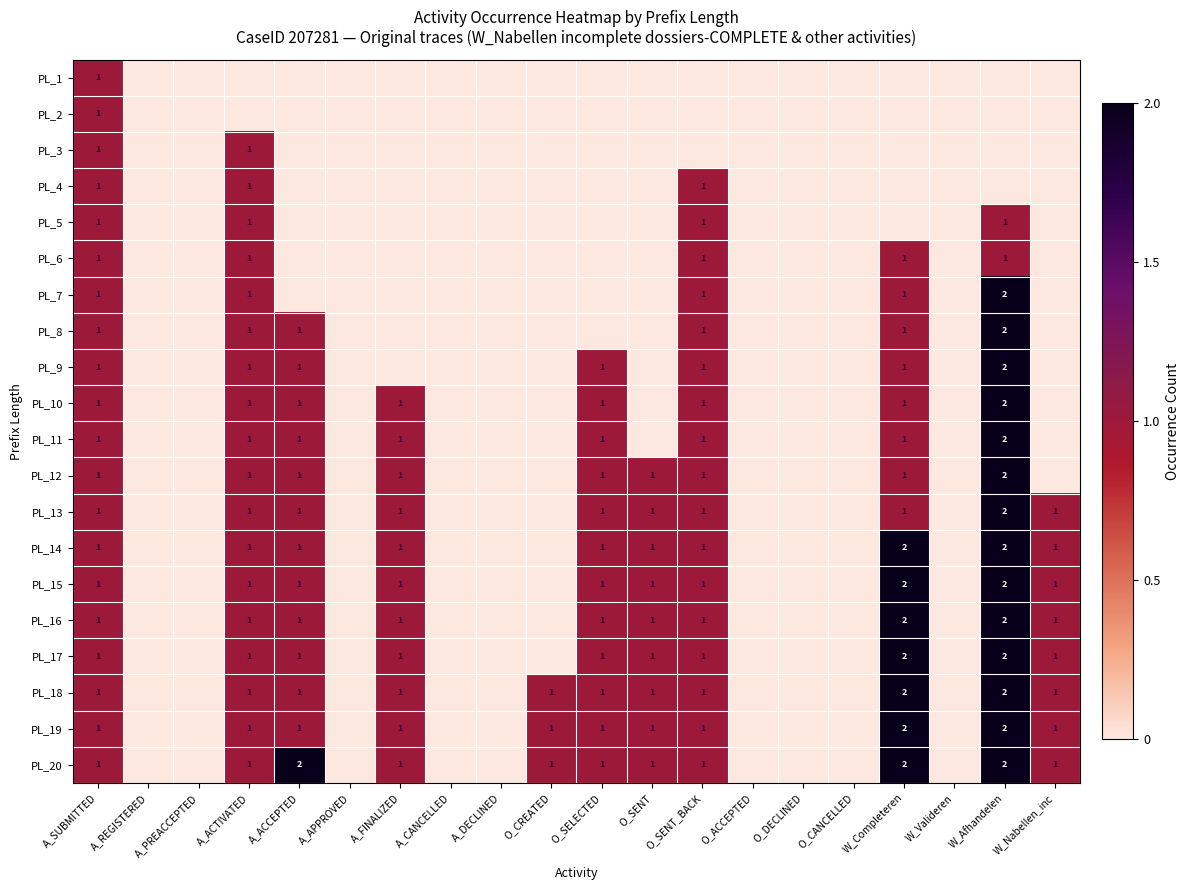

The PL_19 series shows 0 at A_ACTIVATED. True or false?

False